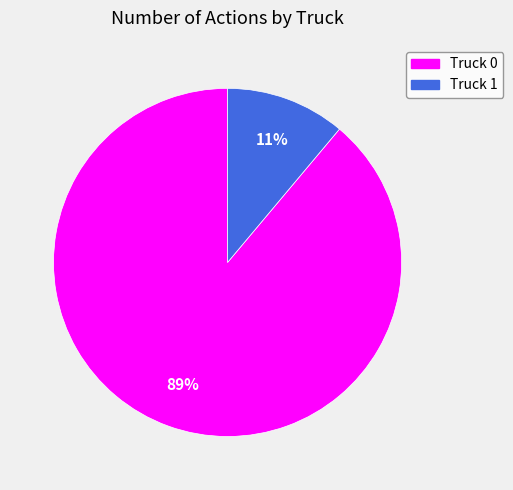

What is the ratio of the value at Truck 1 to the value at Truck 0?

0.1